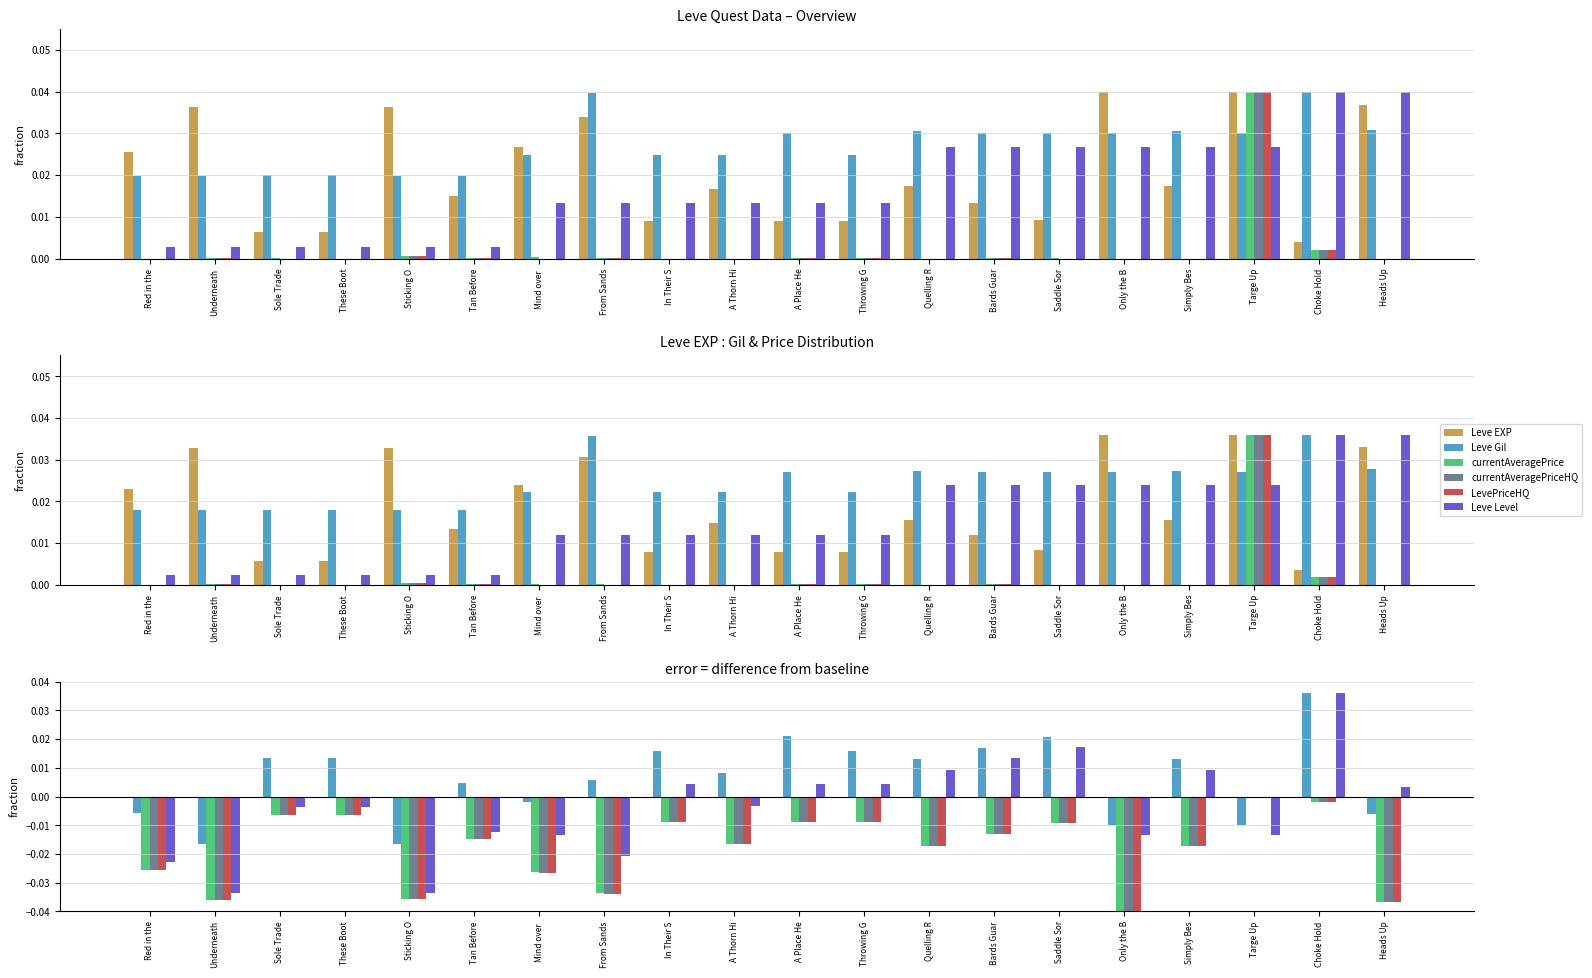

True or false: Leve Gil has a value of -0.0 at Sticking O.

False